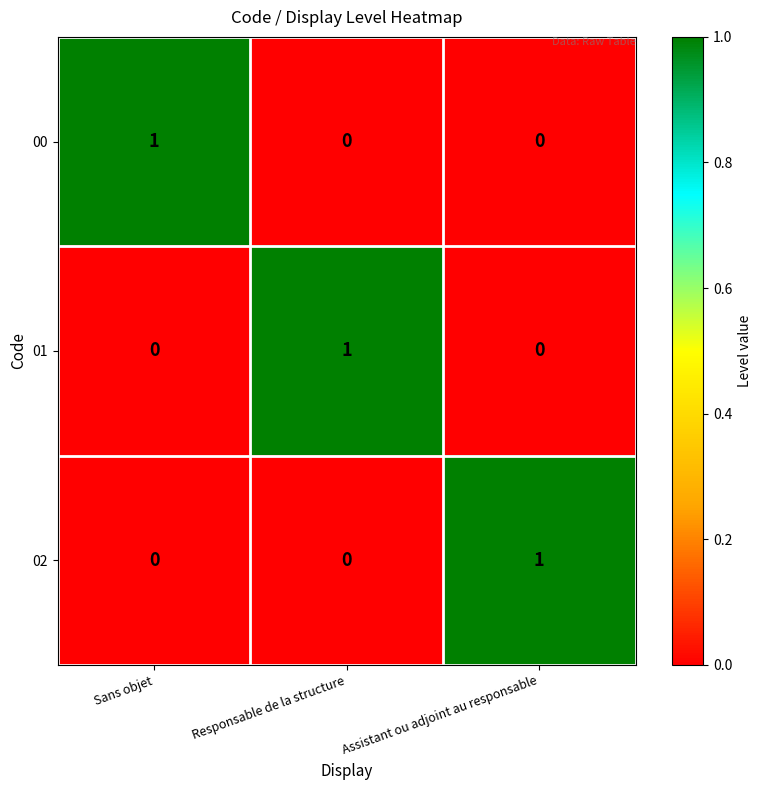

Is it true that 01 equals 0 at Sans objet?

True